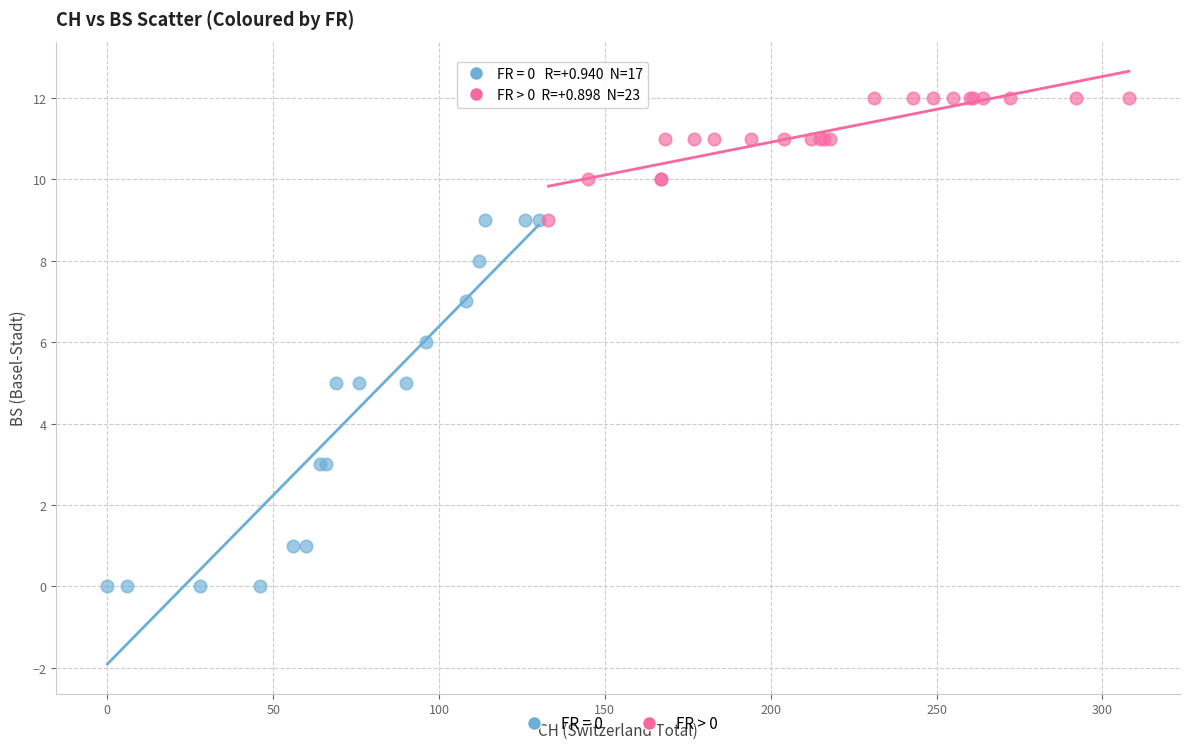

Which series has the widest spread of Y values?

FR = 0